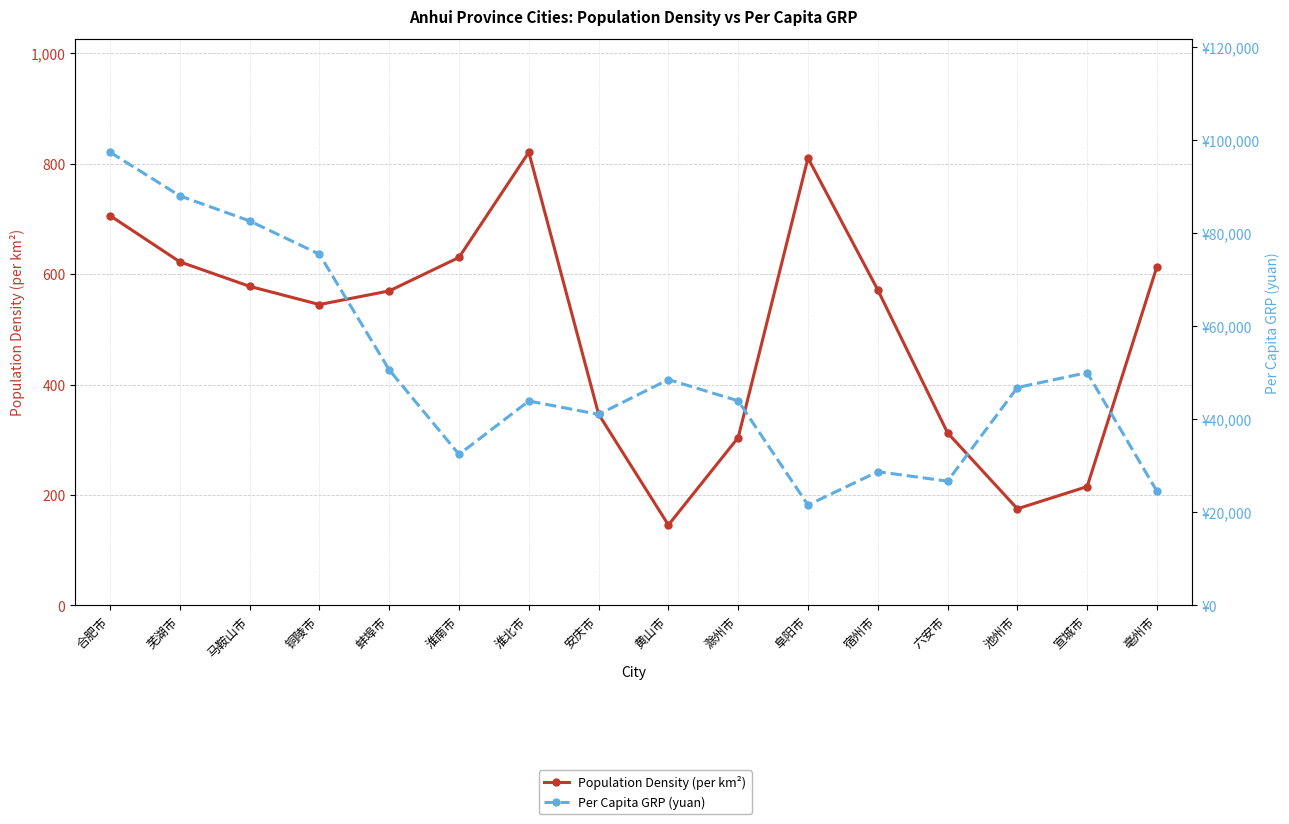

What is the label of the 8th point from the right?

黄山市